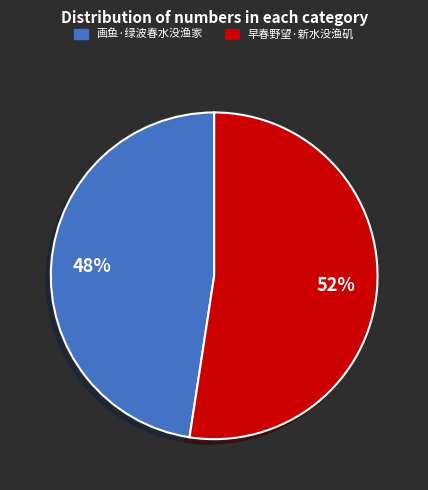

To the nearest percent, what percentage of the pie is 早春野望·新水没渔矶?

52%